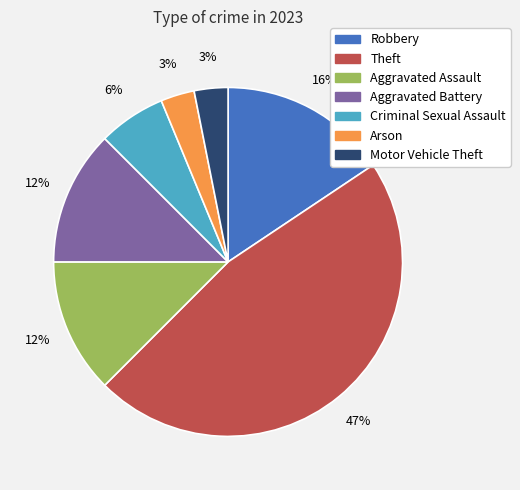

Does Robbery account for over 50% of the chart?

No